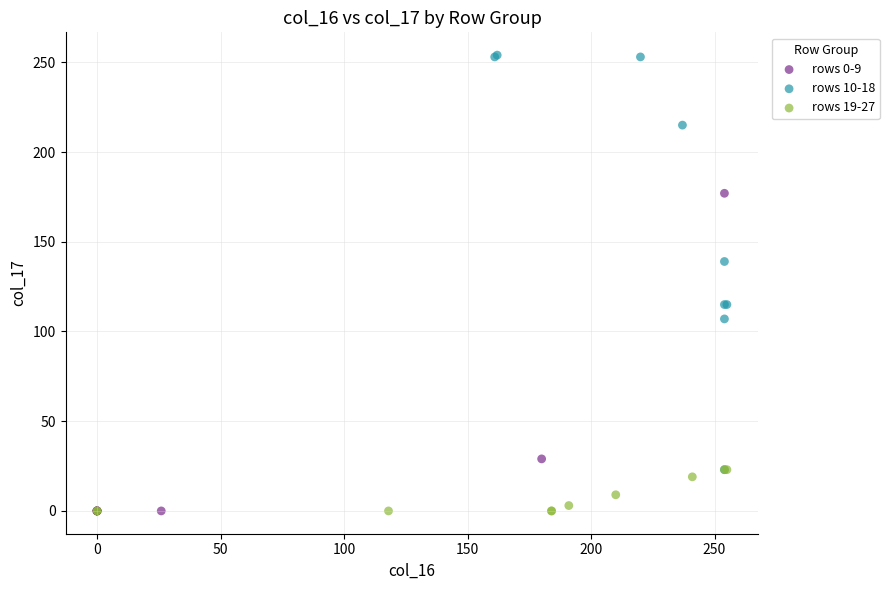

Which series has the widest spread of Y values?

rows 10-18